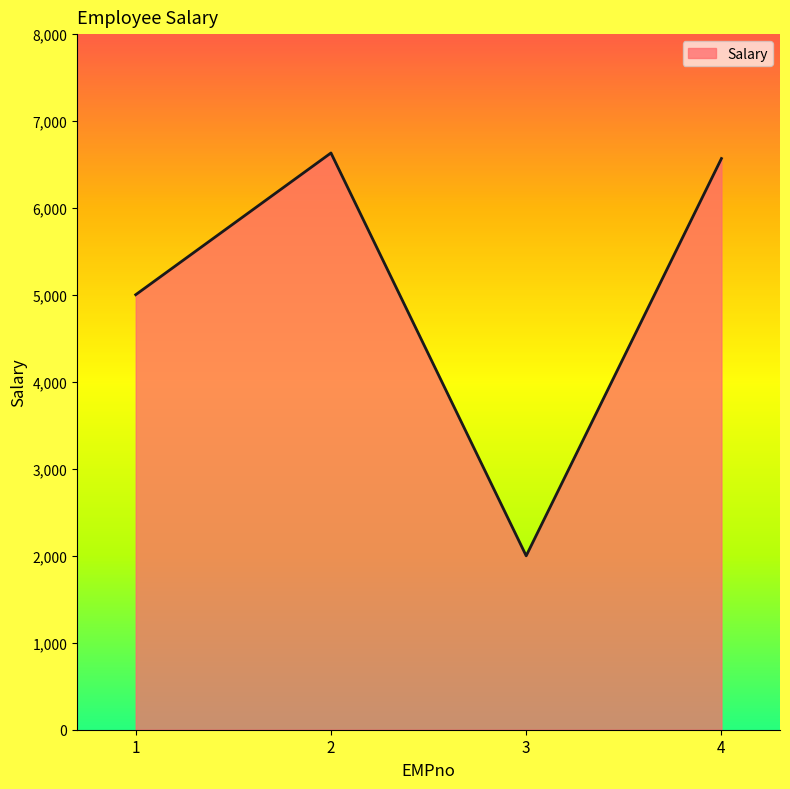

Approximately how many times larger is the value at 2 compared to 3?

3.3